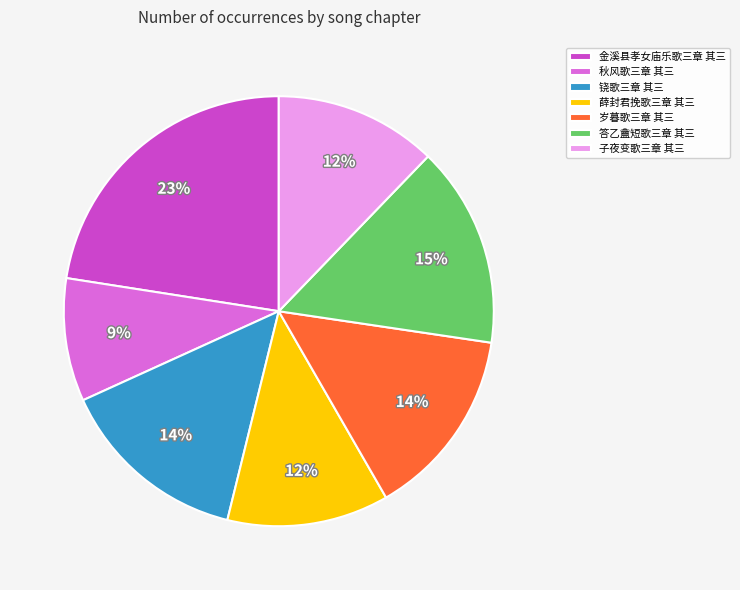

To the nearest percent, what is the combined percentage of 秋风歌三章 其三 and 金溪县孝女庙乐歌三章 其三?

32%